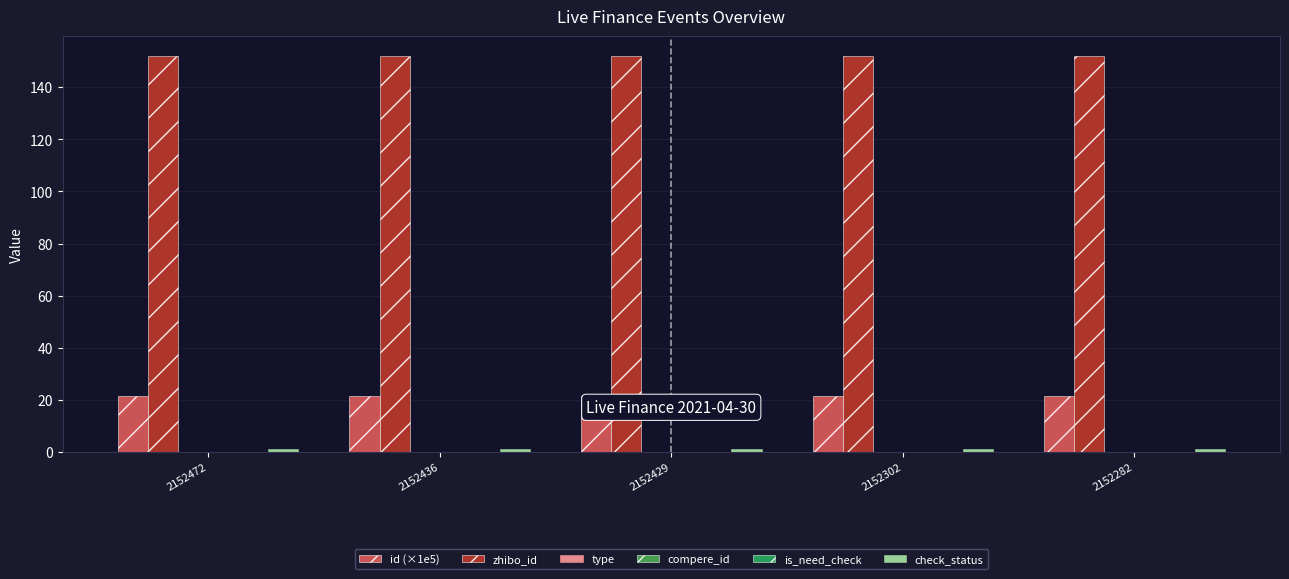

Which series has the largest range (max minus min)?

id (×1e5)